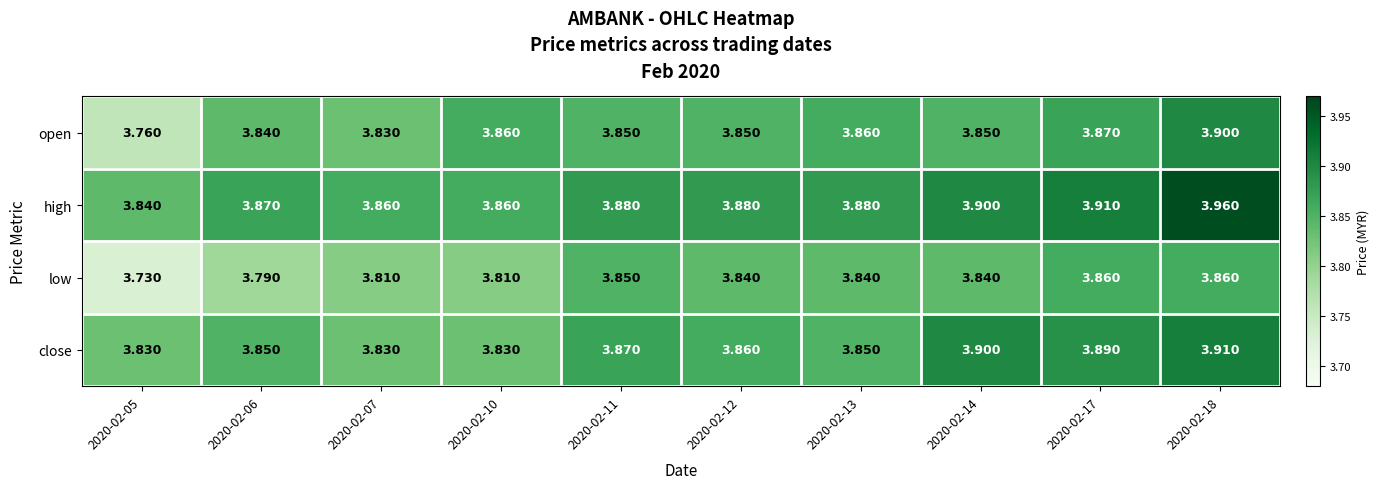

Which series has the largest range (max minus min)?

open